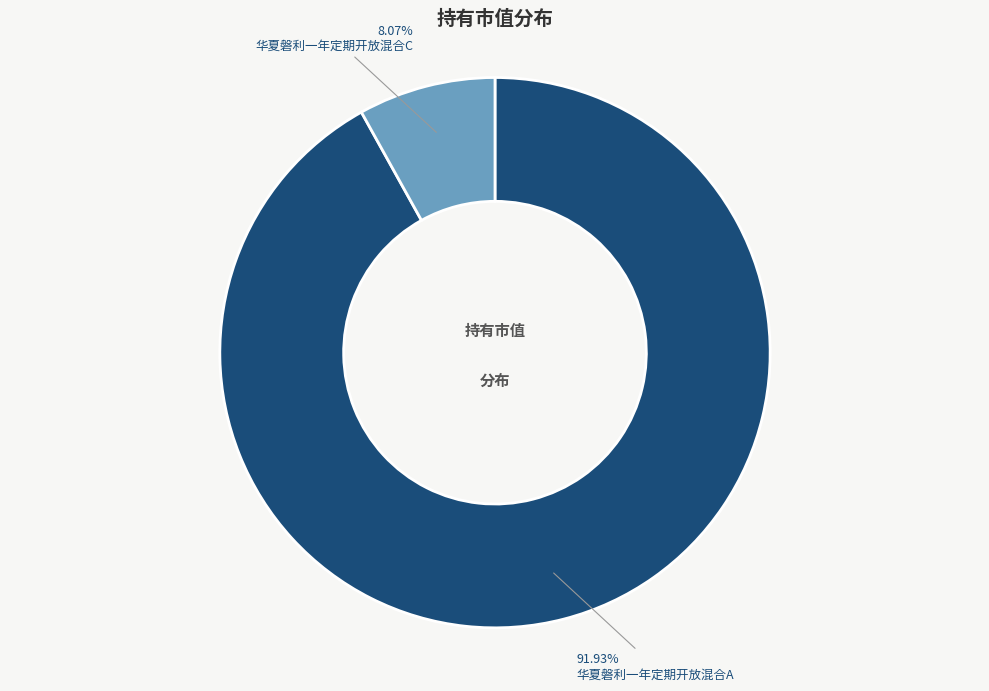

How many slices are in this pie chart?

2